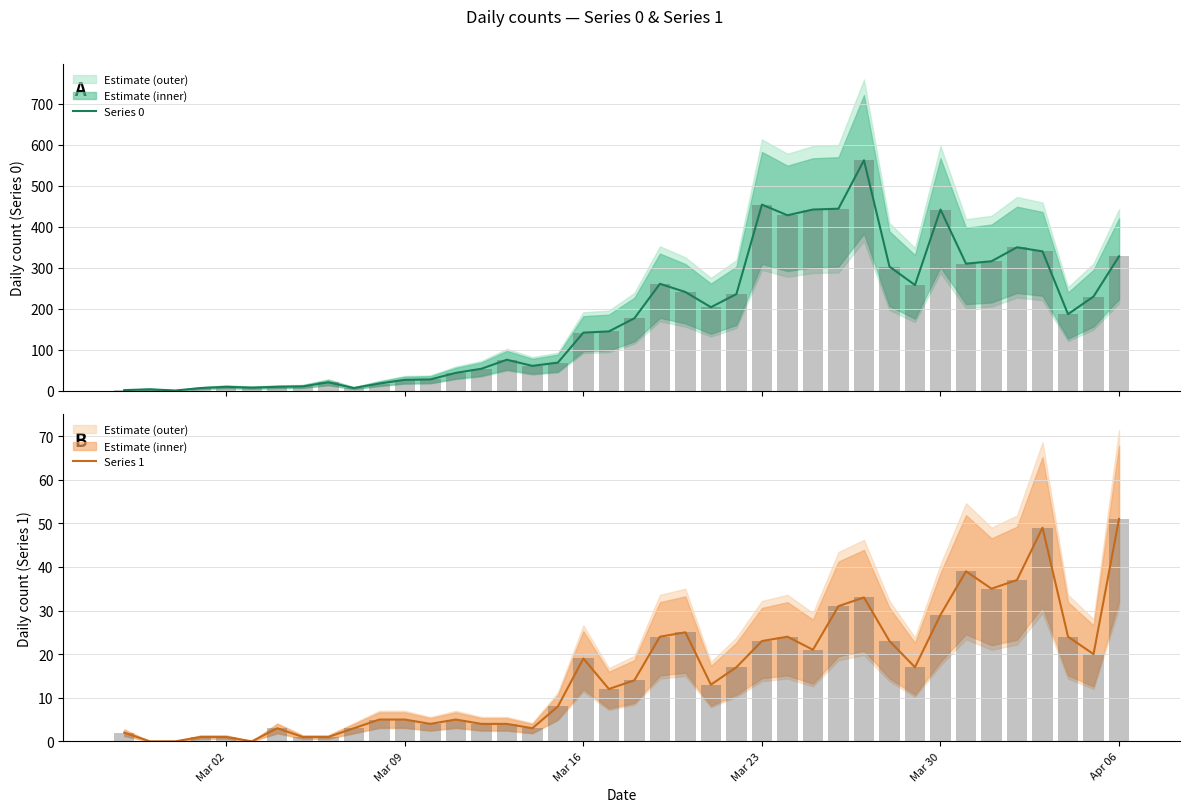

Rank the series by their maximum value, from lowest to highest.

Series 1, Series 0